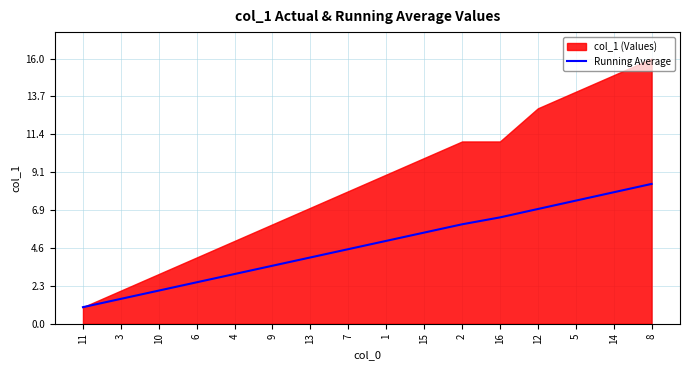

The Running Average series shows 3.5 at 9. True or false?

True